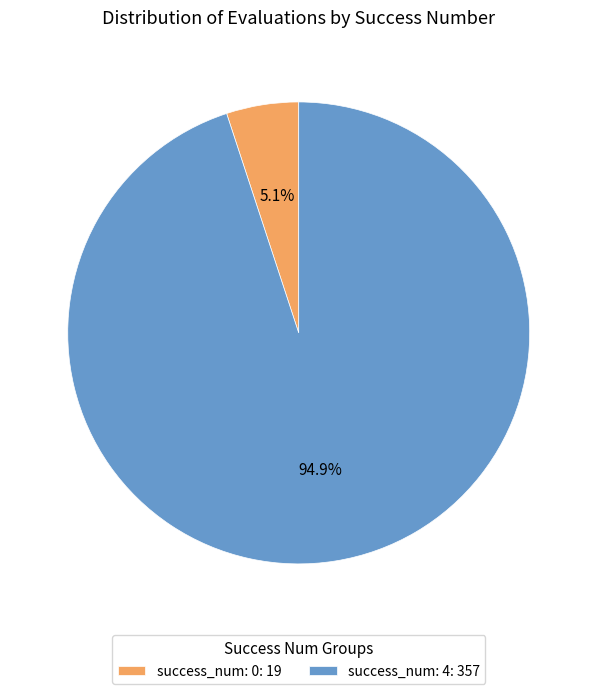

Is there a majority slice in this chart?

Yes